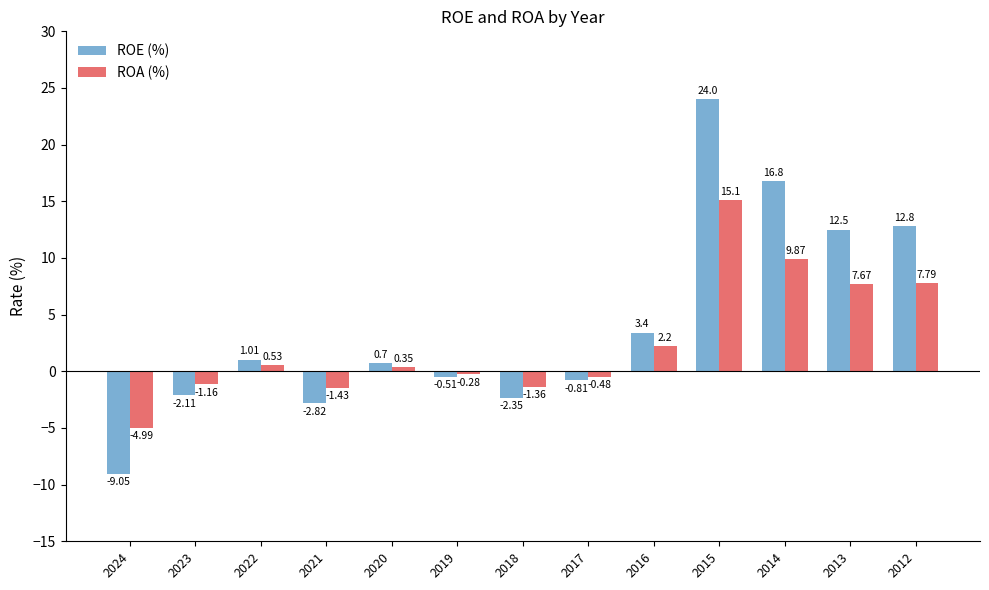

What is the value of the ROE (%) bar at the 13th from the left?

12.8